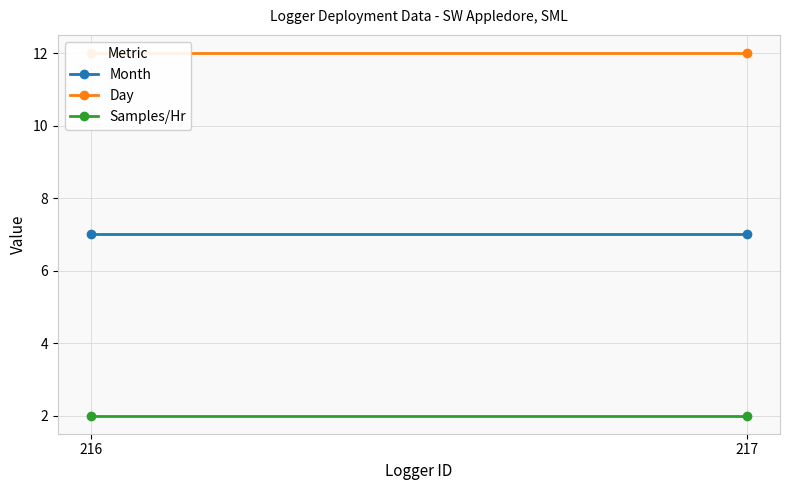

Reading left to right, transcribe all the data shown in this chart.

Month: 7	7
Day: 12	12
Samples/Hr: 2	2